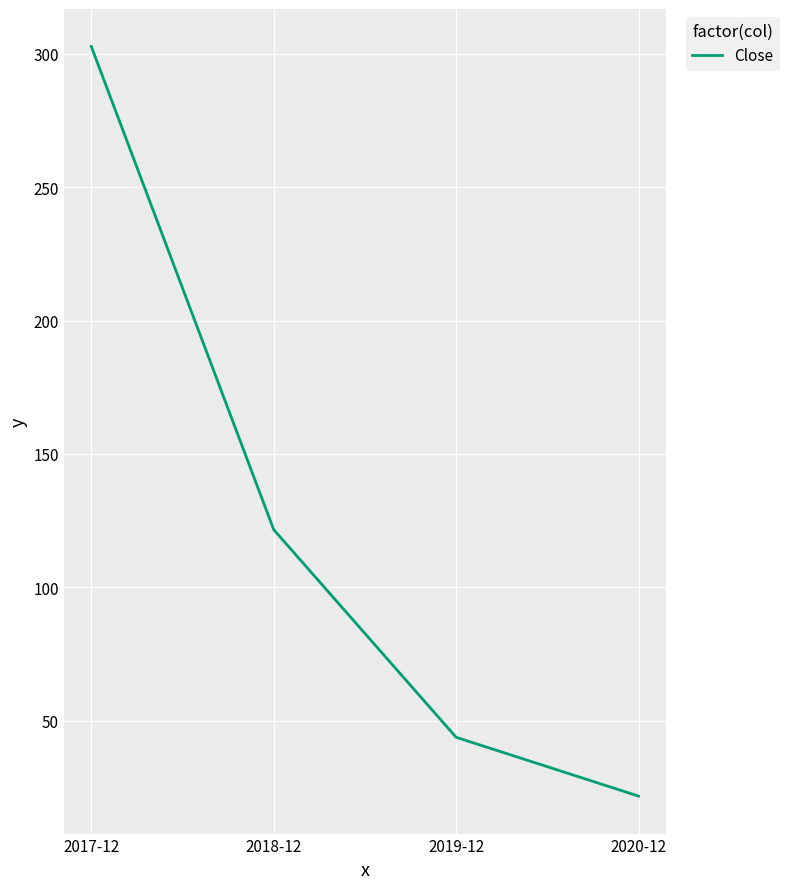

What is the greatest value displayed?

302.8